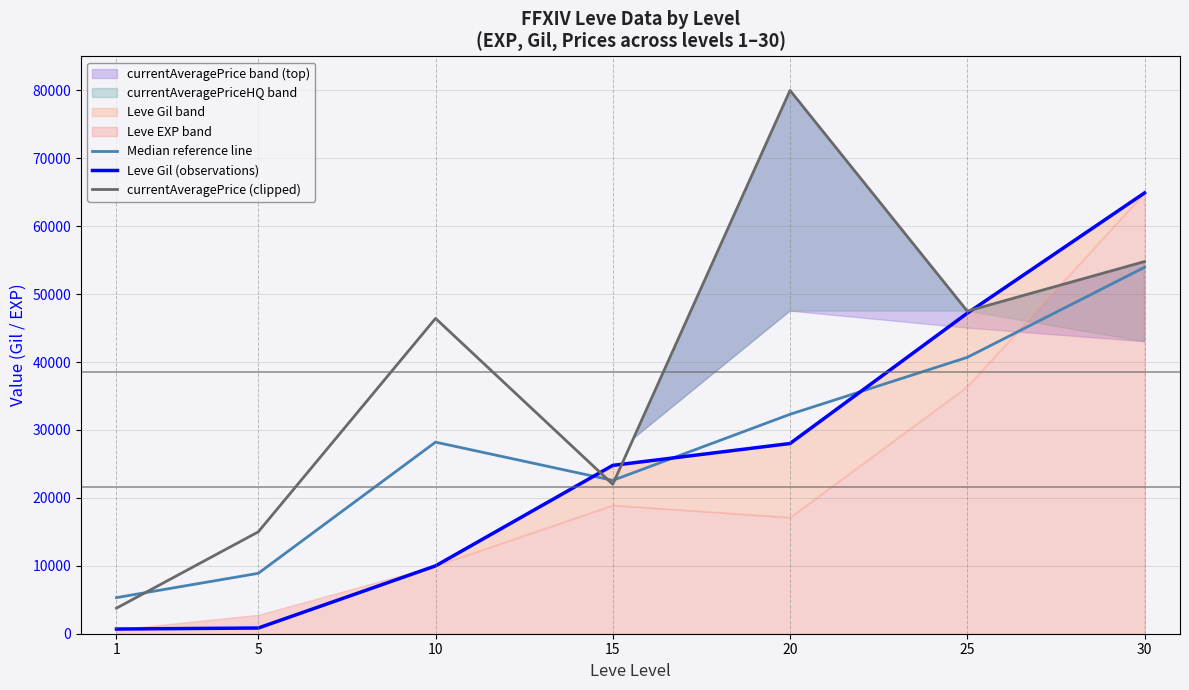

Which series has the largest total across all categories?

currentAveragePrice (clipped)